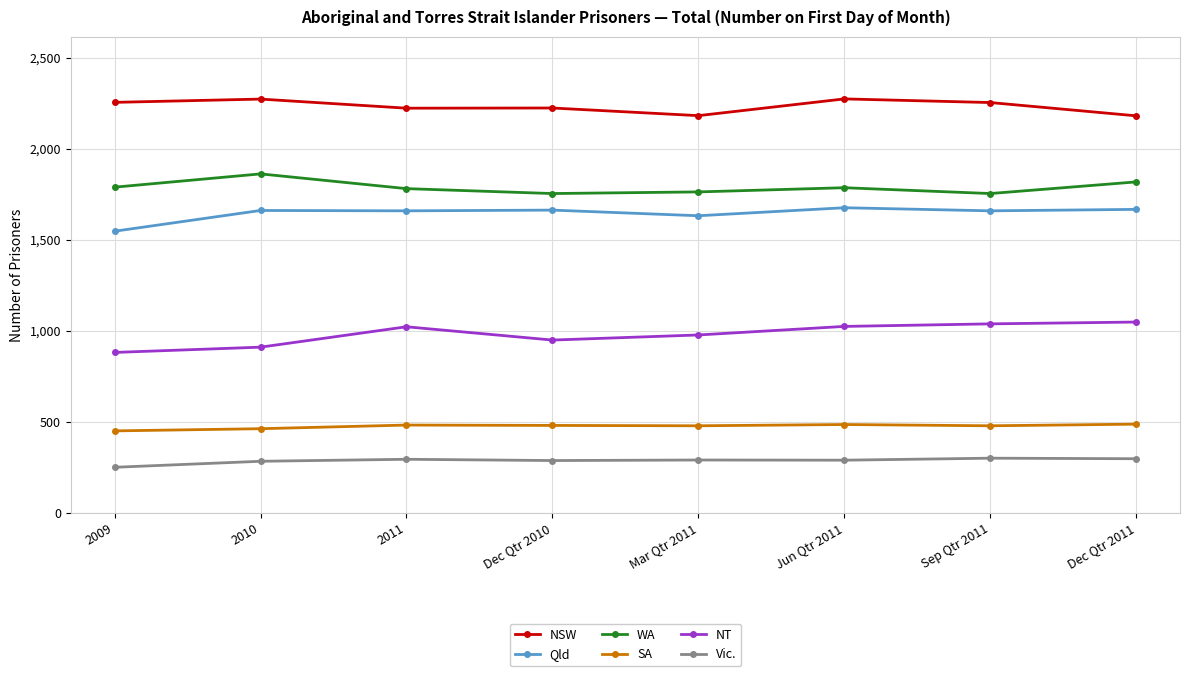

Is the value of Qld at 2009 greater than the value of SA at Mar Qtr 2011?

Yes